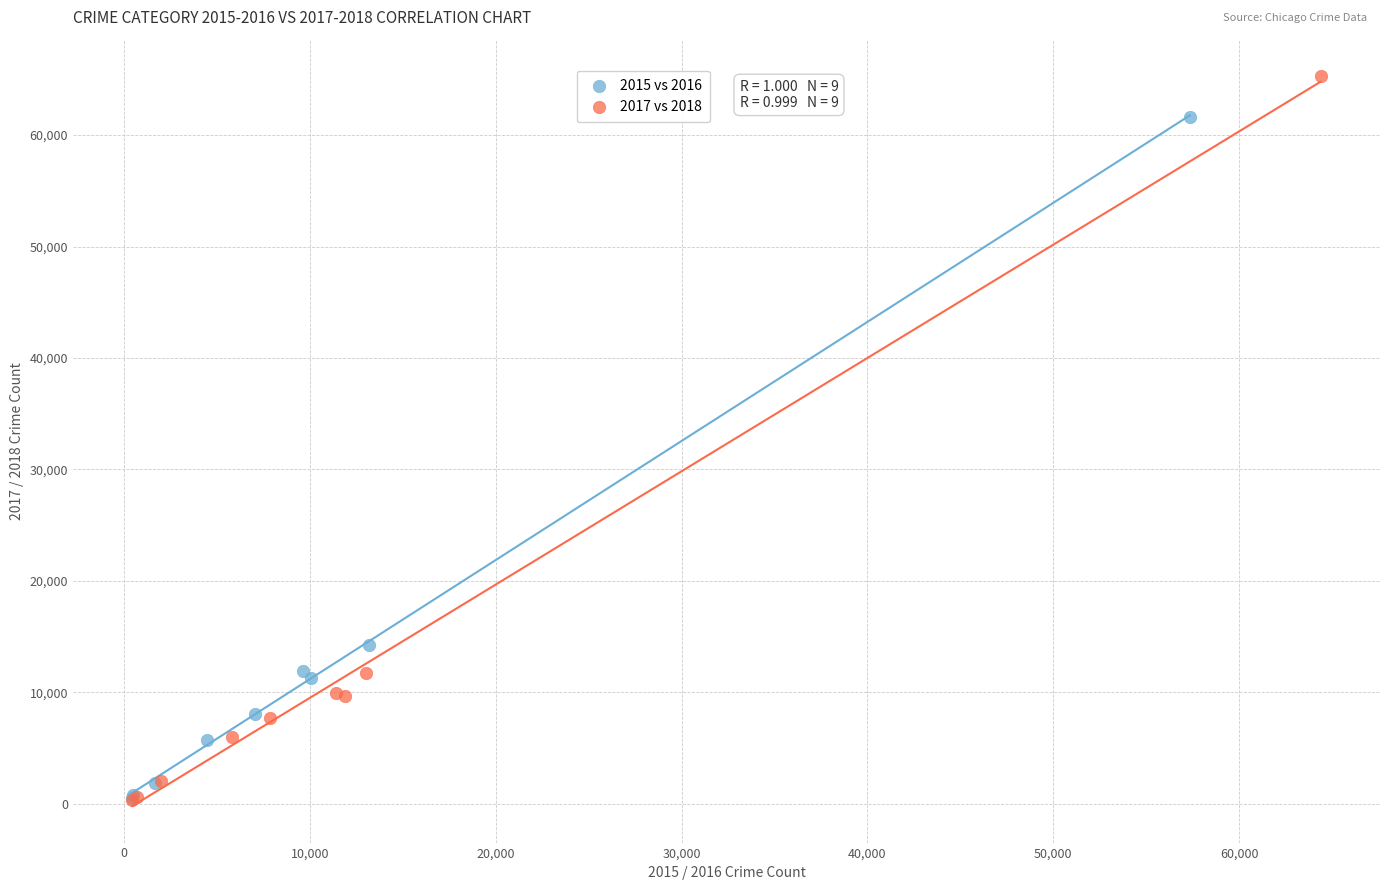

Which series reaches the maximum Y coordinate?

2017 vs 2018